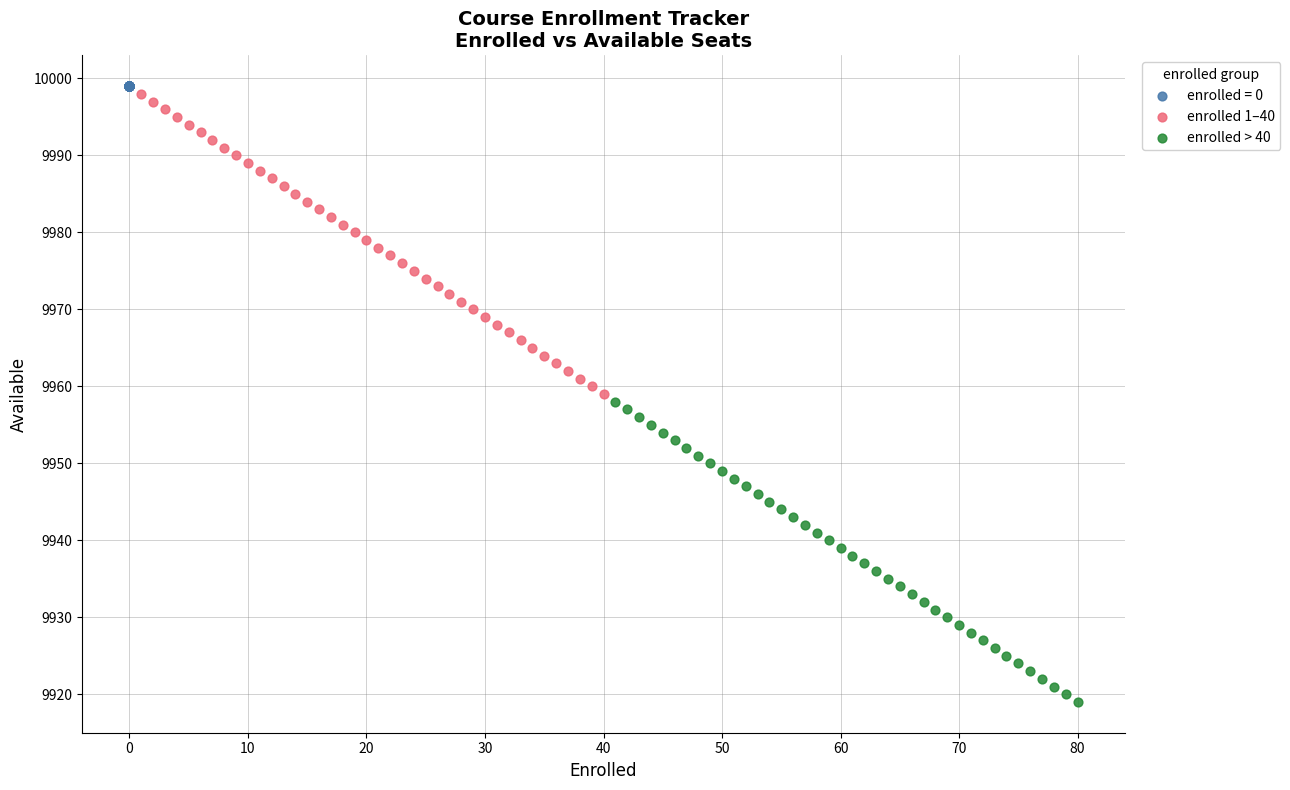

Which series reaches the minimum Y coordinate?

enrolled > 40